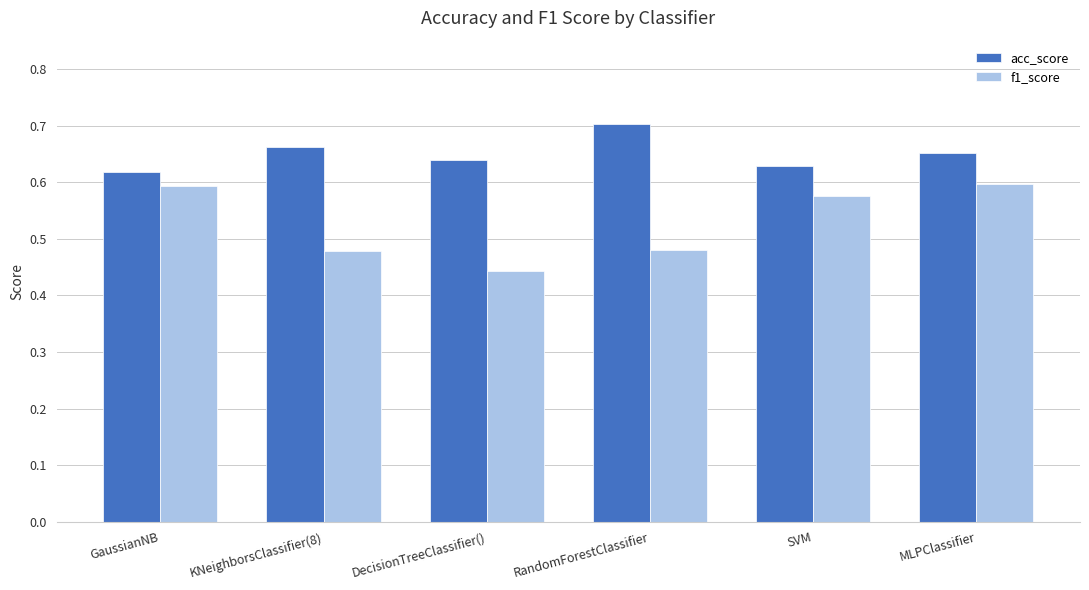

Rank the series by their average value, from lowest to highest.

f1_score, acc_score